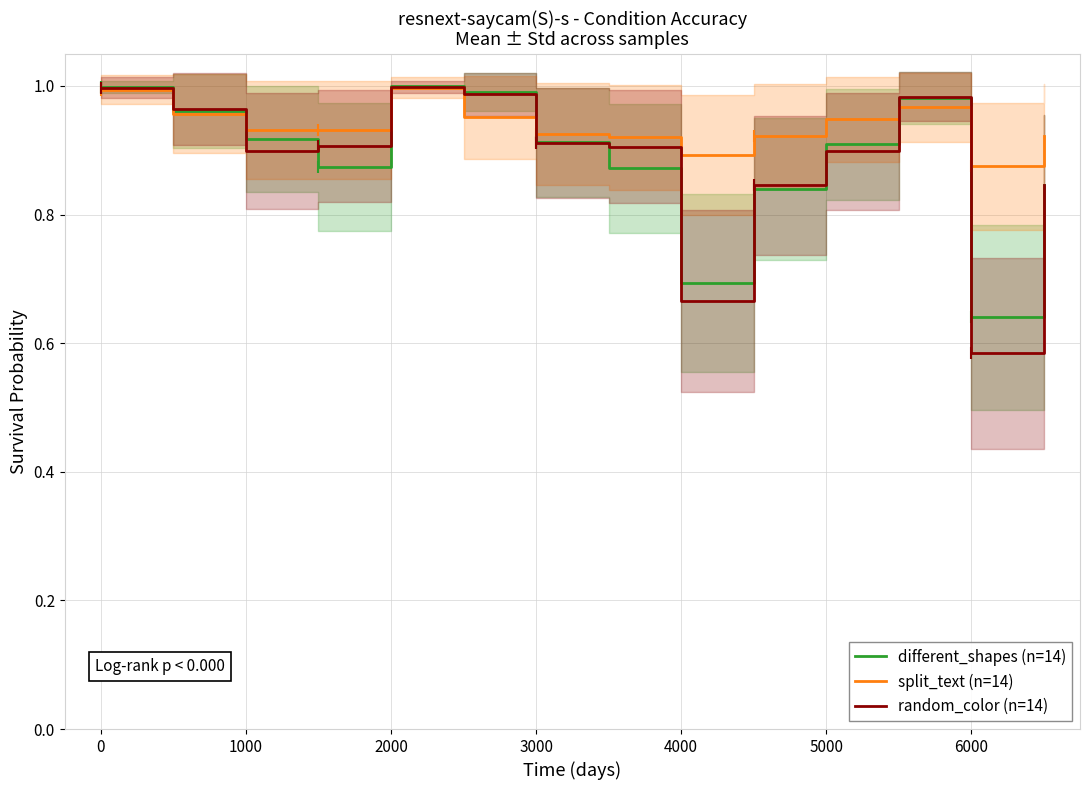

What are all the series names shown in the legend?

different_shapes (n=14), split_text (n=14), random_color (n=14)